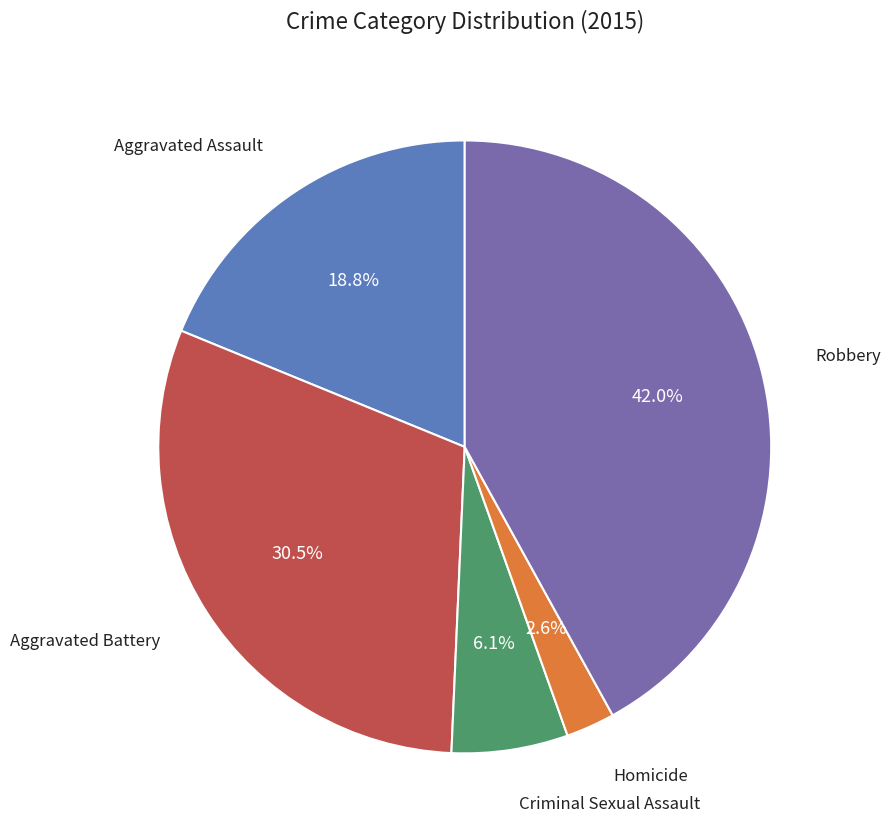

Is there any slice that represents more than half of the pie?

No